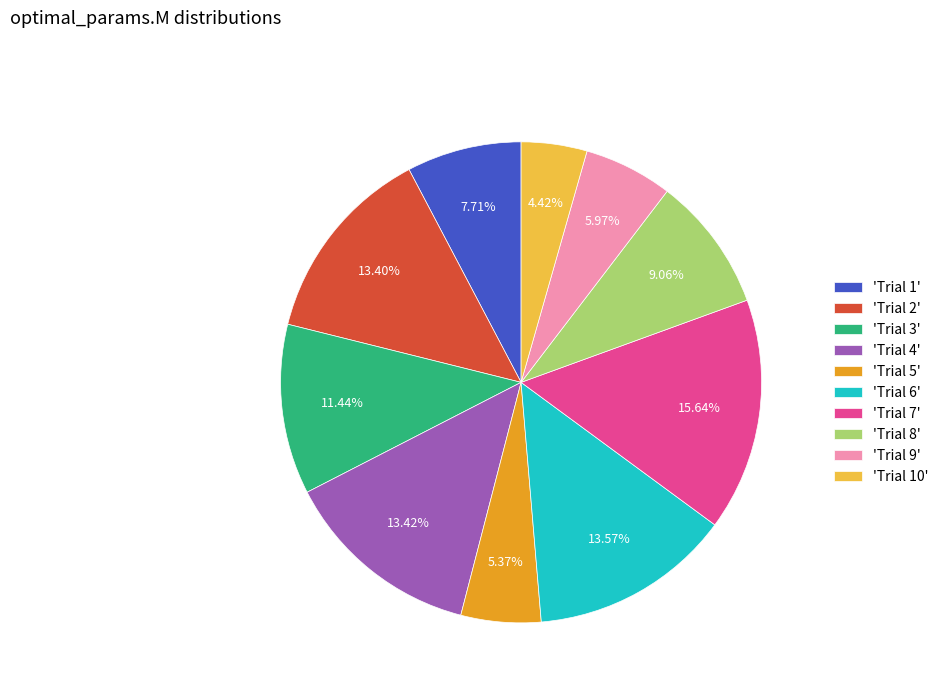

What is the ratio of the value at 'Trial 1' to the value at 'Trial 5'?

1.4